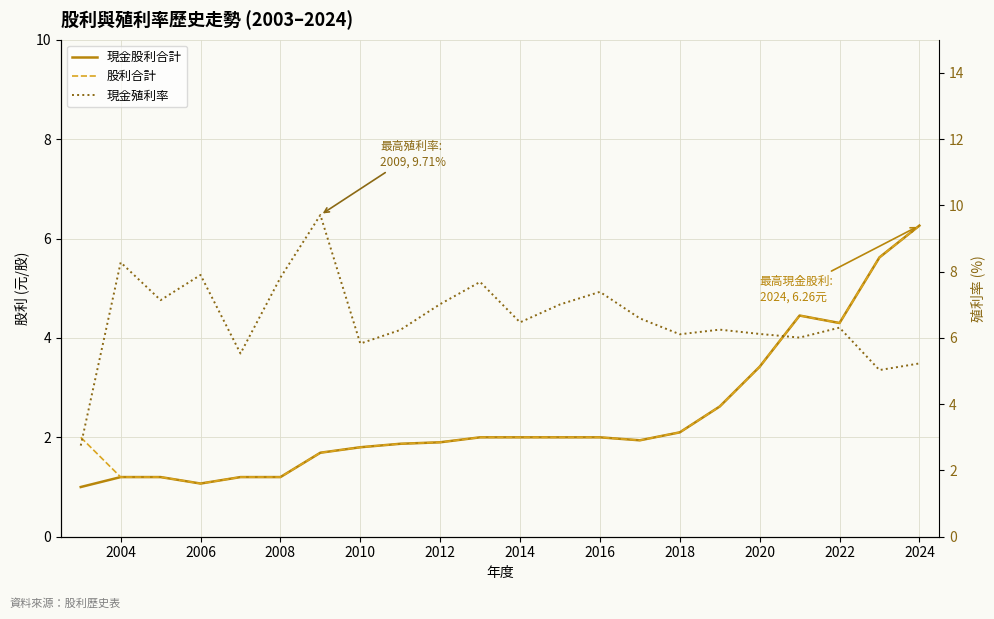

Reading left to right, what are all the values shown in this chart?

現金股利合計: 1.0	1.2	1.2	1.1	1.2	1.2	1.7	1.8	1.9	1.9	2.0	2.0	2.0	2.0	1.9	2.1	2.6	3.4	4.5	4.3	5.6	6.3
股利合計: 2.0	1.2	1.2	1.1	1.2	1.2	1.7	1.8	1.9	1.9	2.0	2.0	2.0	2.0	1.9	2.1	2.6	3.4	4.5	4.3	5.6	6.3
現金殖利率: 2.8	8.3	7.1	7.9	5.5	7.8	9.7	5.8	6.2	7.0	7.7	6.5	7.0	7.4	6.6	6.1	6.2	6.1	6.0	6.3	5.0	5.2